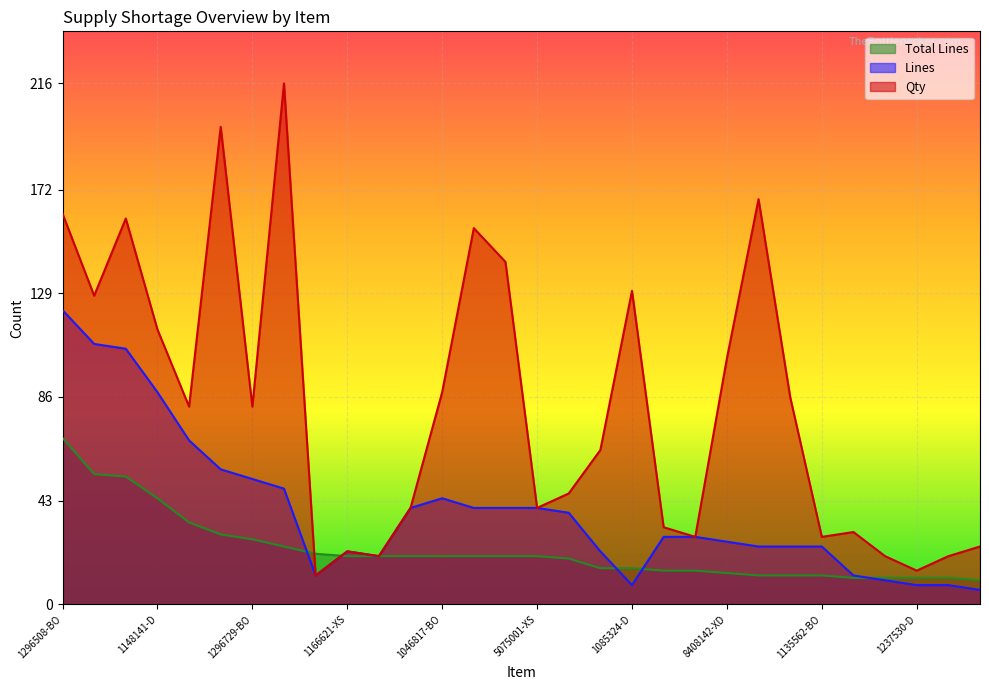

Rank the series at 2488072-BO from lowest to highest value.

Total Lines, Lines, Qty